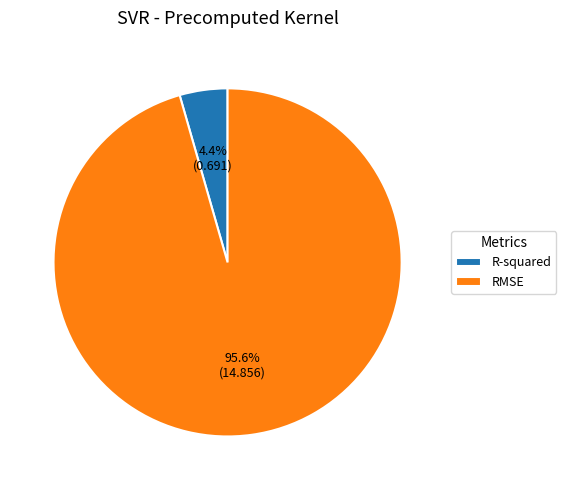

To the nearest percent, what is the difference between the largest and smallest slice percentages?

91%